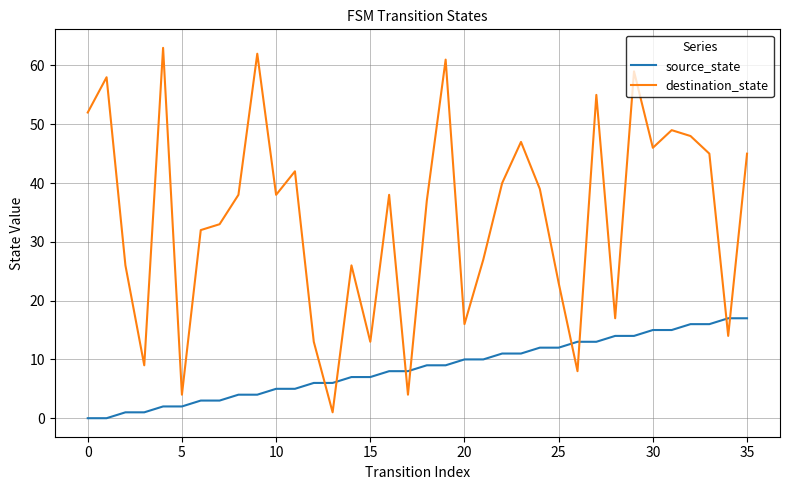

True or false: destination_state and source_state intersect in this chart.

True